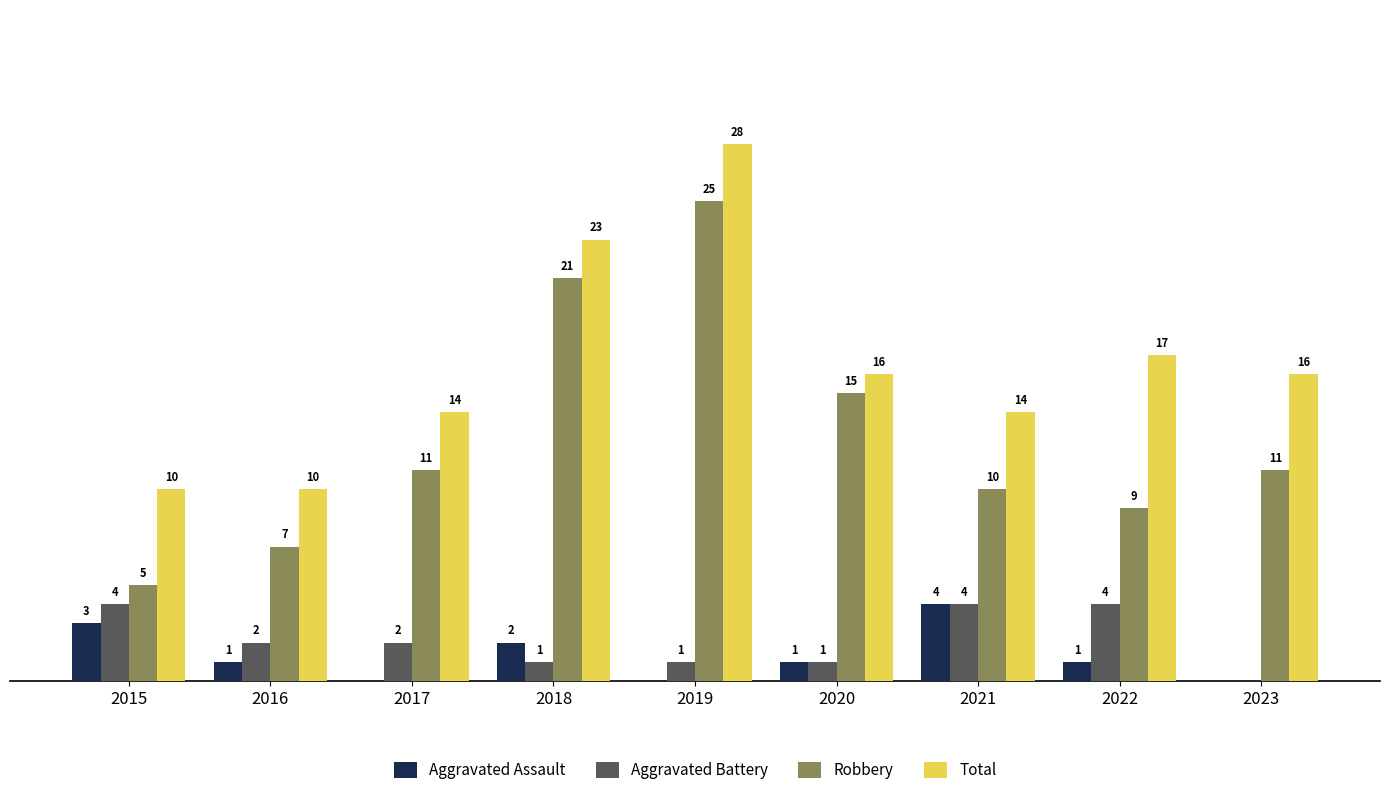

Which series changed the most between 2018 and 2021?

Robbery